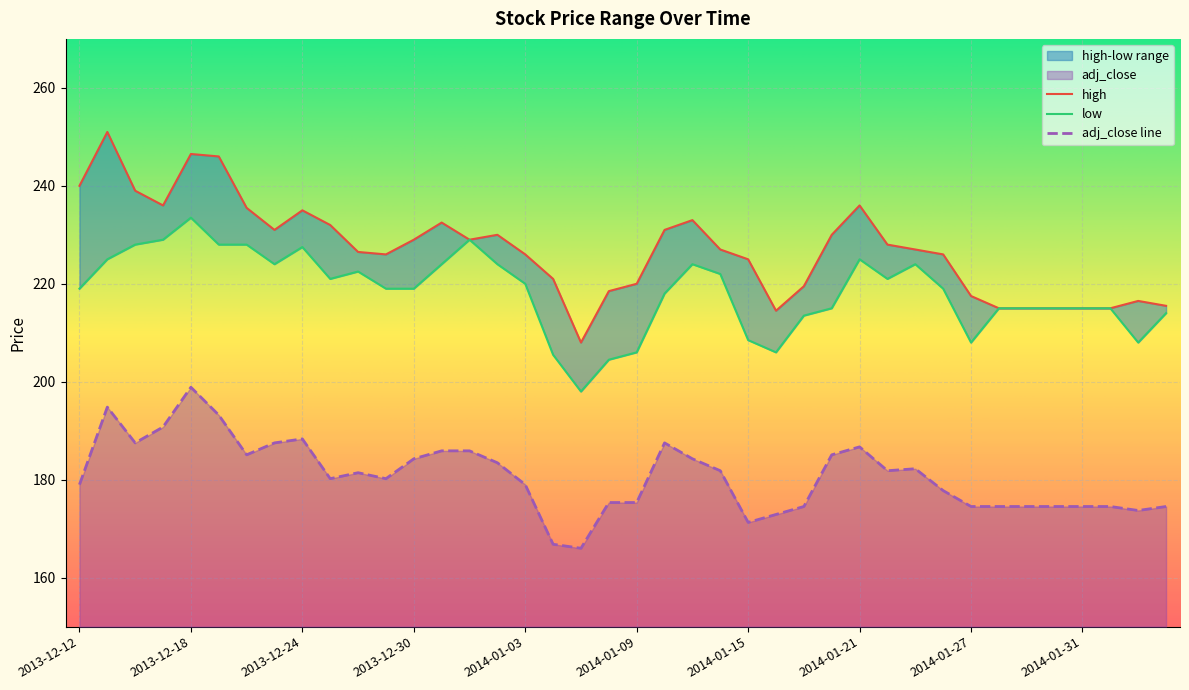

What value does the adj_close series have at 2013-12-23?

187.5